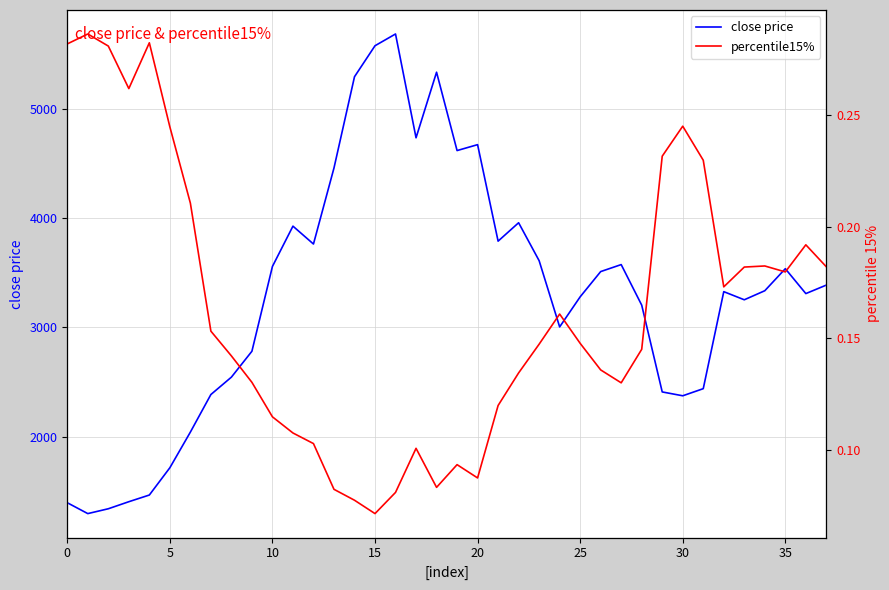

Is this an area chart (filled region under the line)?

No